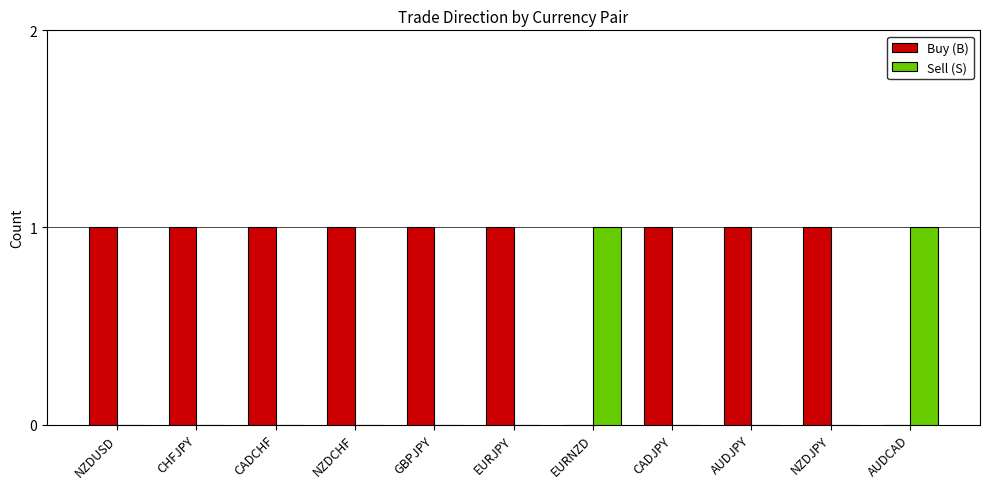

The Buy (B) series shows 1 at GBPJPY. True or false?

True